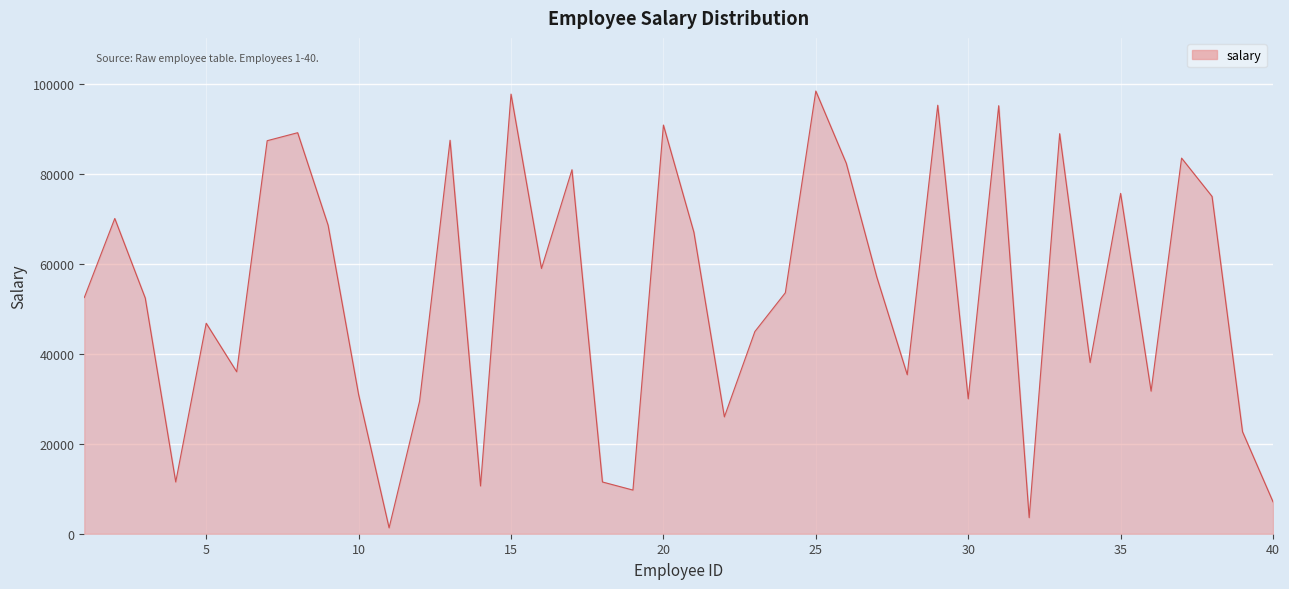

What is the maximum value shown in the chart?

98529